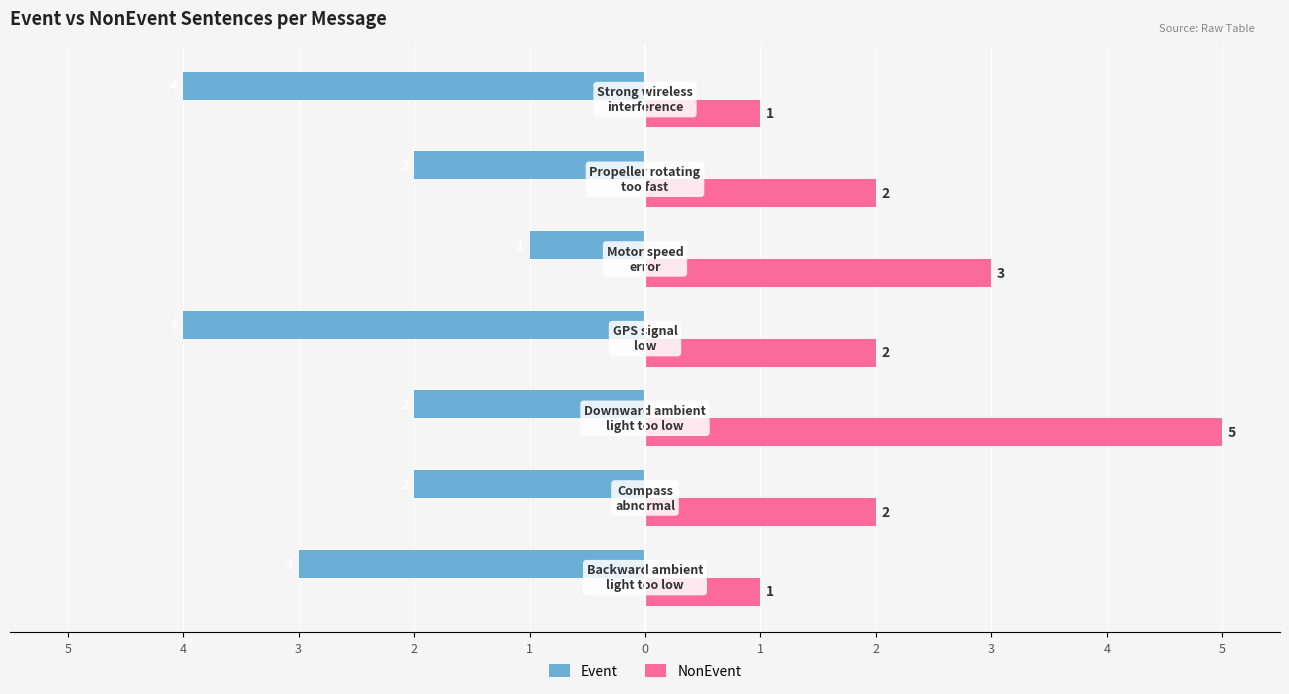

What is the label of the 6th bar from the right?

4